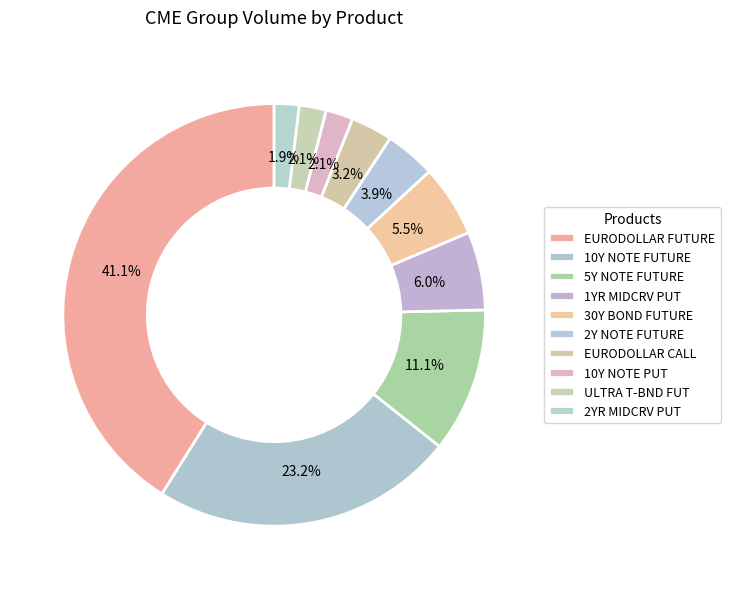

Rank the categories by value from lowest to highest.

2YR MIDCRV PUT, ULTRA T-BND FUT, 10Y NOTE PUT, EURODOLLAR CALL, 2Y NOTE FUTURE, 30Y BOND FUTURE, 1YR MIDCRV PUT, 5Y NOTE FUTURE, 10Y NOTE FUTURE, EURODOLLAR FUTURE